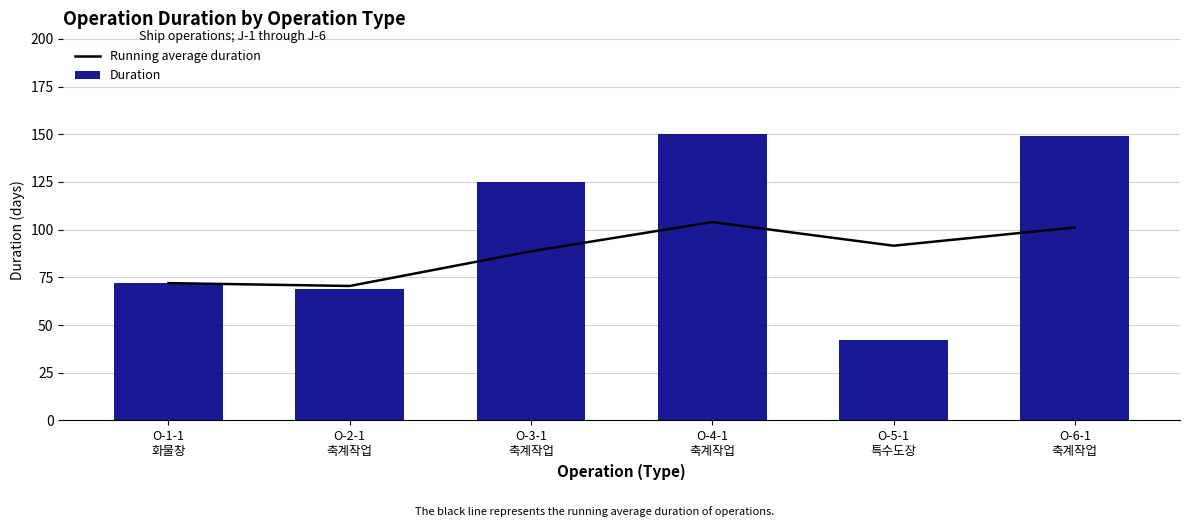

Which series has the widest spread of values?

Duration